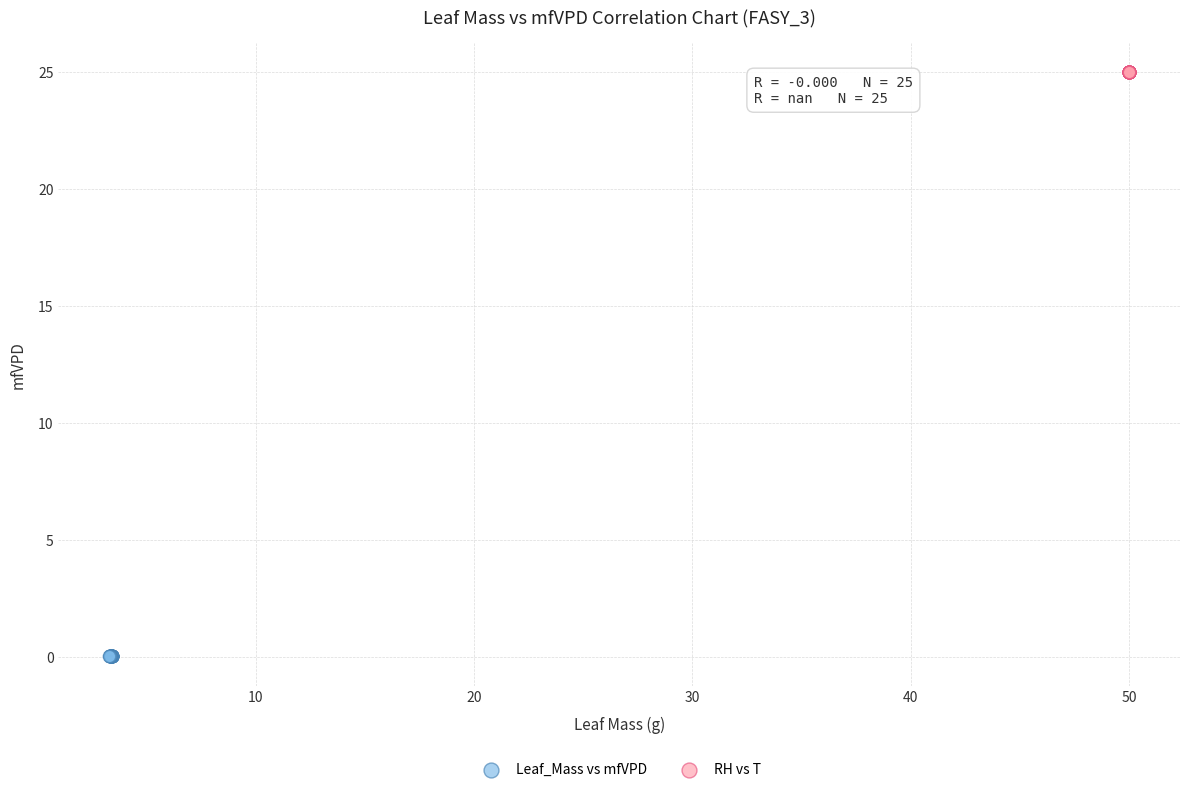

Which series reaches the minimum Y coordinate?

Leaf_Mass vs mfVPD